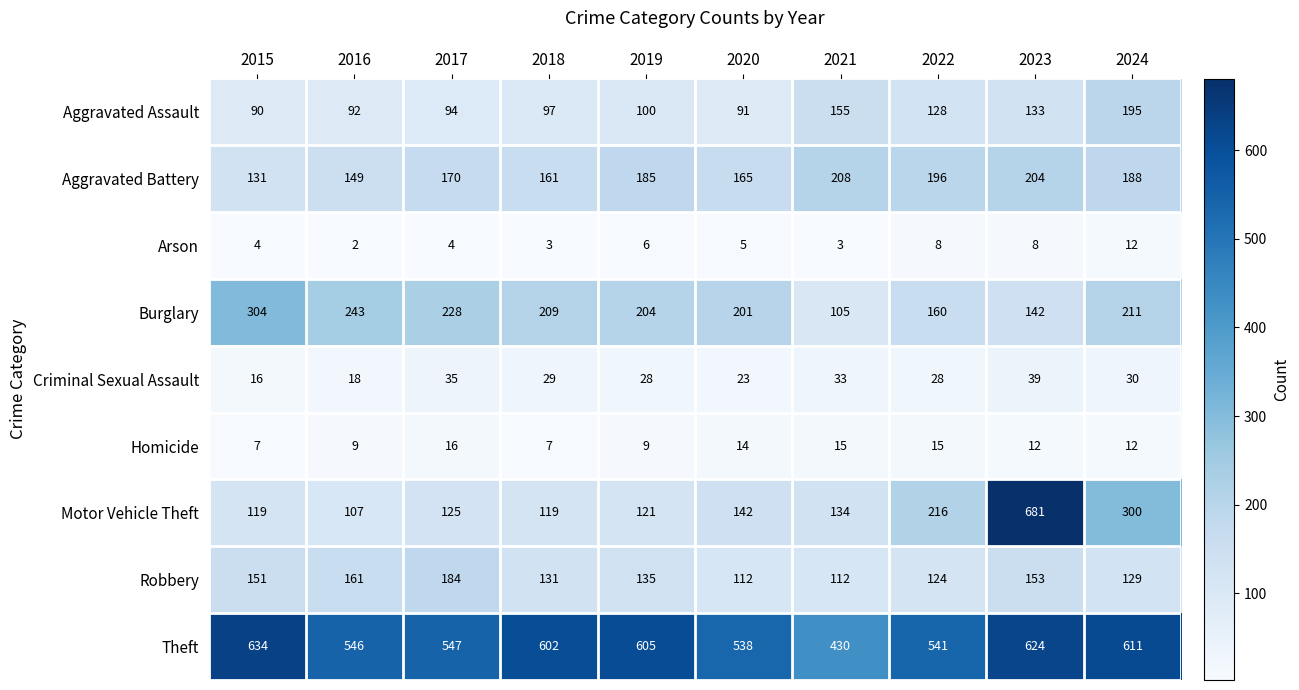

Which series has the largest total across all categories?

Theft